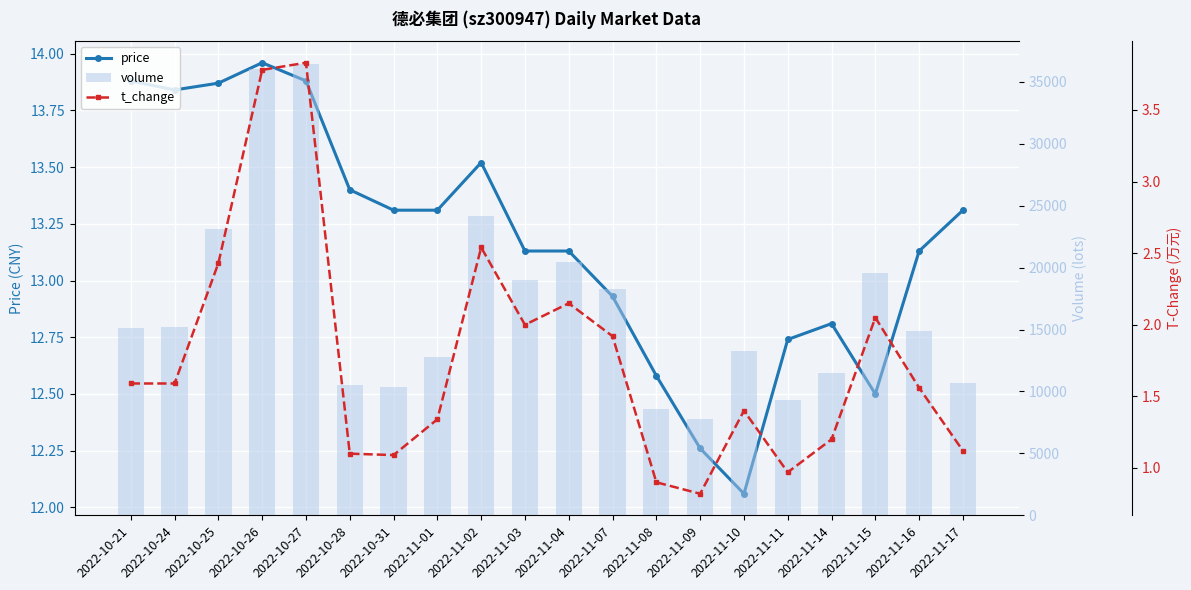

Which has a higher value, 2022-11-16 or 2022-10-25?

2022-10-25